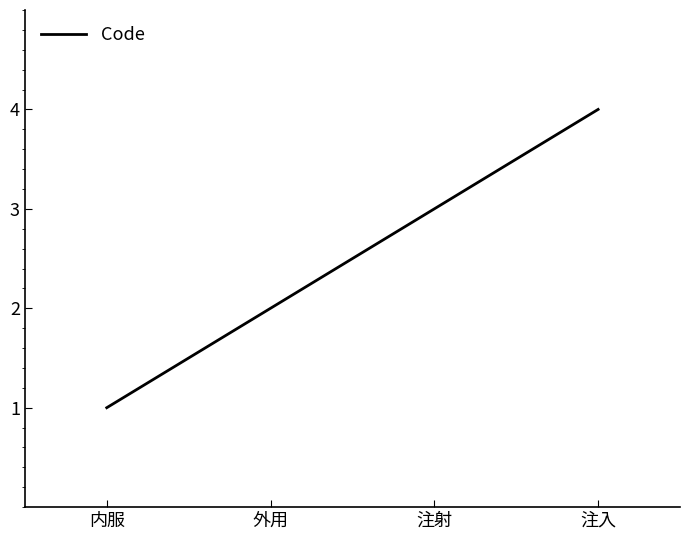

What is the ratio of the value at 外用 to the value at 内服?

2.0